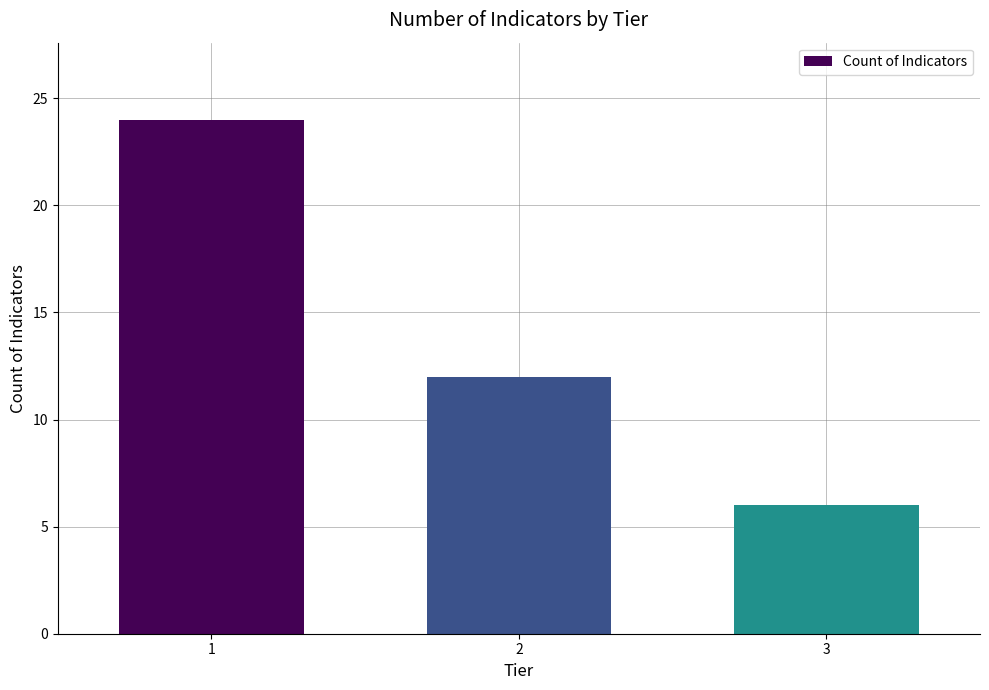

Reading right to left, list all the values displayed in this chart.

6	12	24